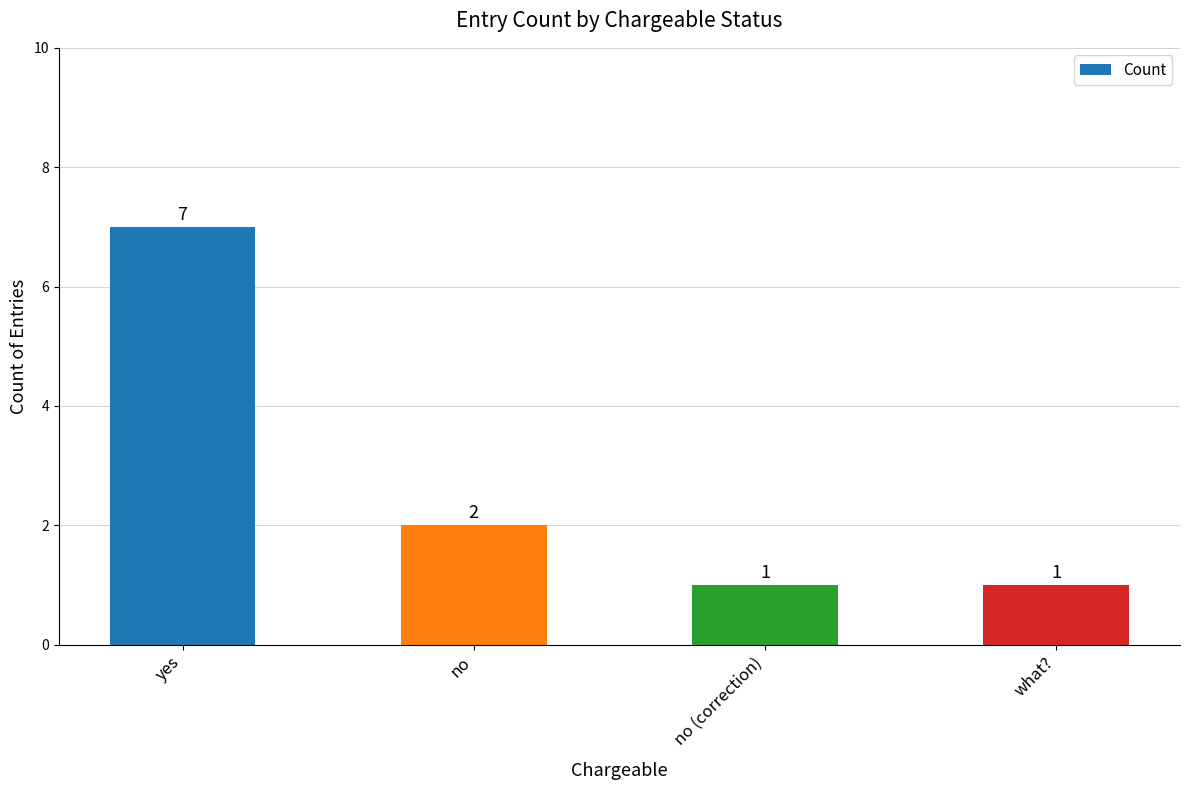

Is it true that the value at no is 1?

False